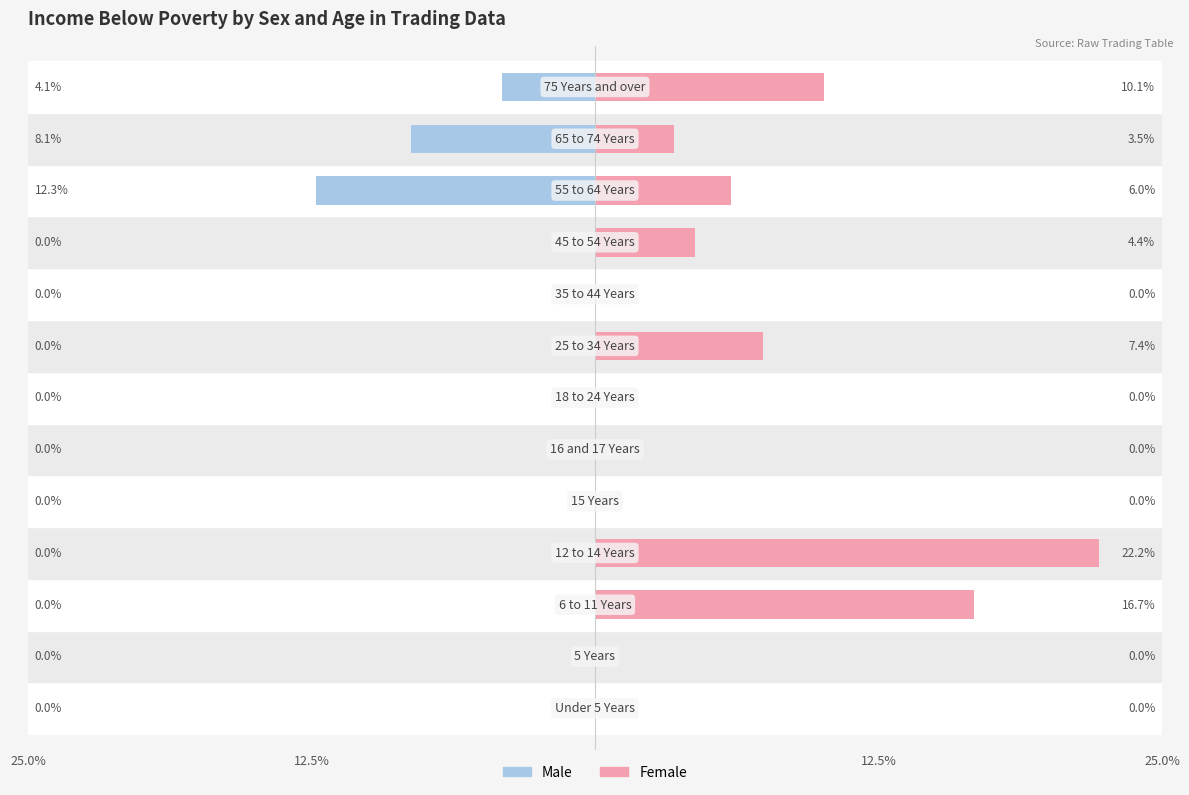

How many data points does each series have?

13